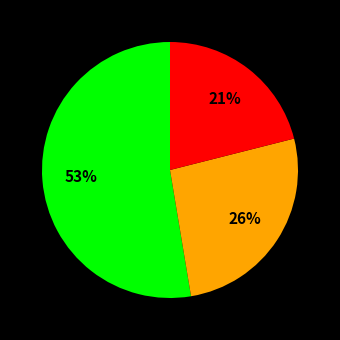

To the nearest percent, what is the average slice percentage?

33%